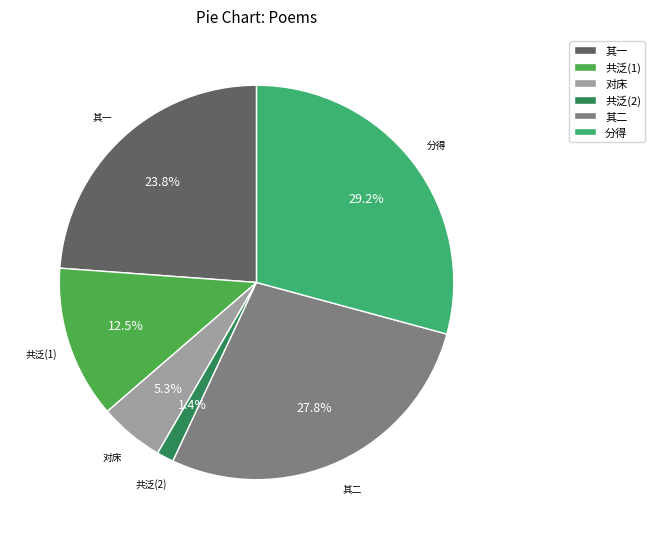

What is the largest slice in the pie chart?

分得